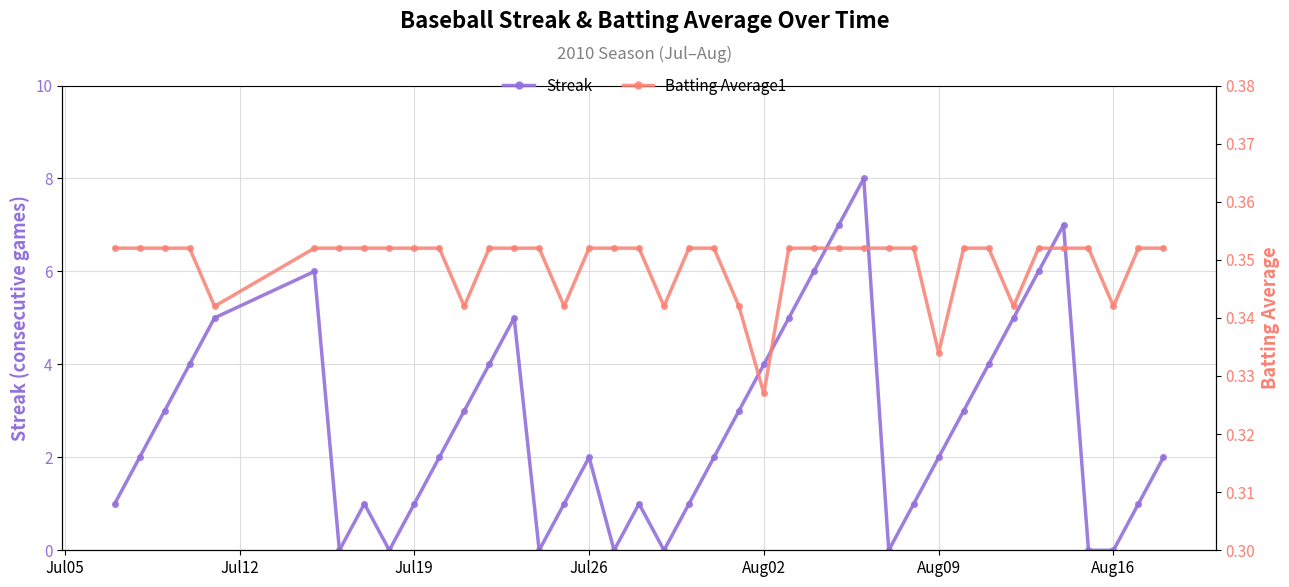

Reading left to right, what are all the values shown in this chart?

Streak: 1.0	2.0	3.0	4.0	5.0	6.0	0.0	1.0	0.0	1.0	2.0	3.0	4.0	5.0	0.0	1.0	2.0	0.0	1.0	0.0	1.0	2.0	3.0	4.0	5.0	6.0	7.0	8.0	0.0	1.0	2.0	3.0	4.0	5.0	6.0	7.0	0.0	0.0	1.0	2.0
Batting Average1: 0.4	0.4	0.4	0.4	0.3	0.4	0.4	0.4	0.4	0.4	0.4	0.3	0.4	0.4	0.4	0.3	0.4	0.4	0.4	0.3	0.4	0.4	0.3	0.3	0.4	0.4	0.4	0.4	0.4	0.4	0.3	0.4	0.4	0.3	0.4	0.4	0.4	0.3	0.4	0.4